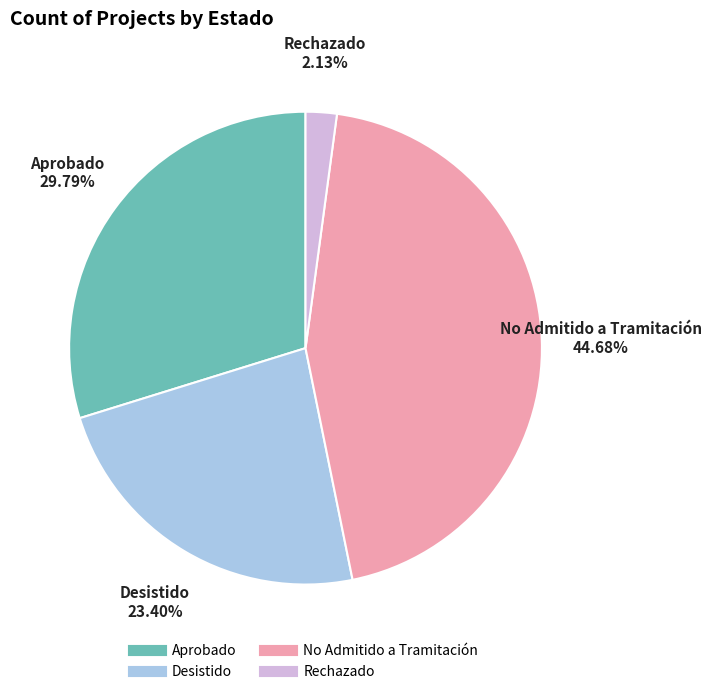

Does No Admitido a Tramitación account for over 50% of the chart?

No